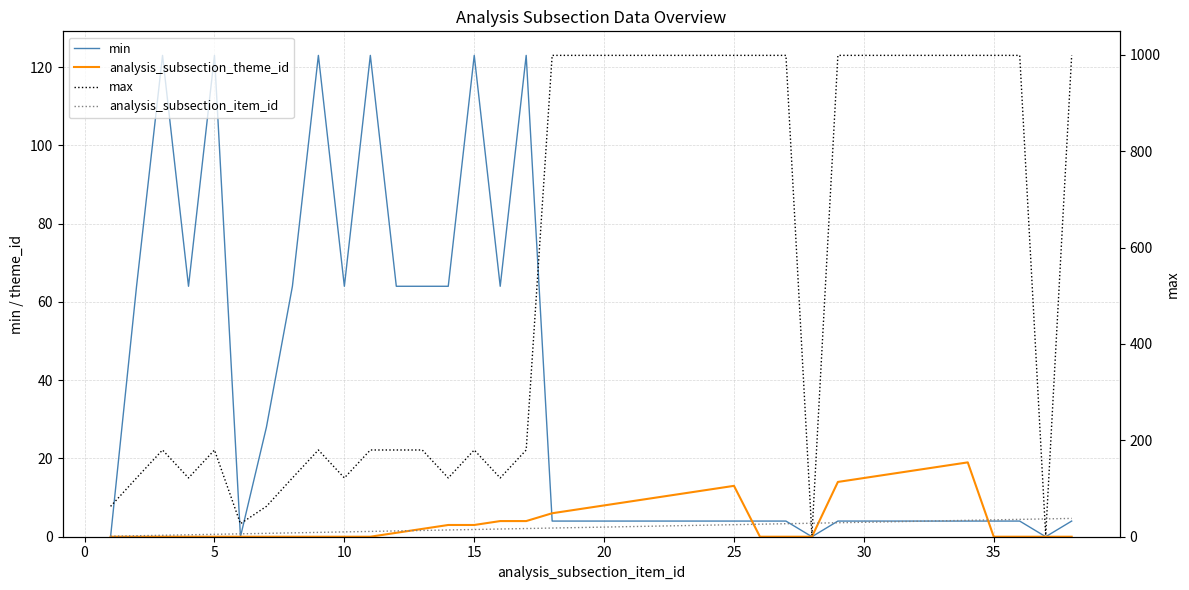

How many data points in analysis_subsection_item_id are less than 20?

19